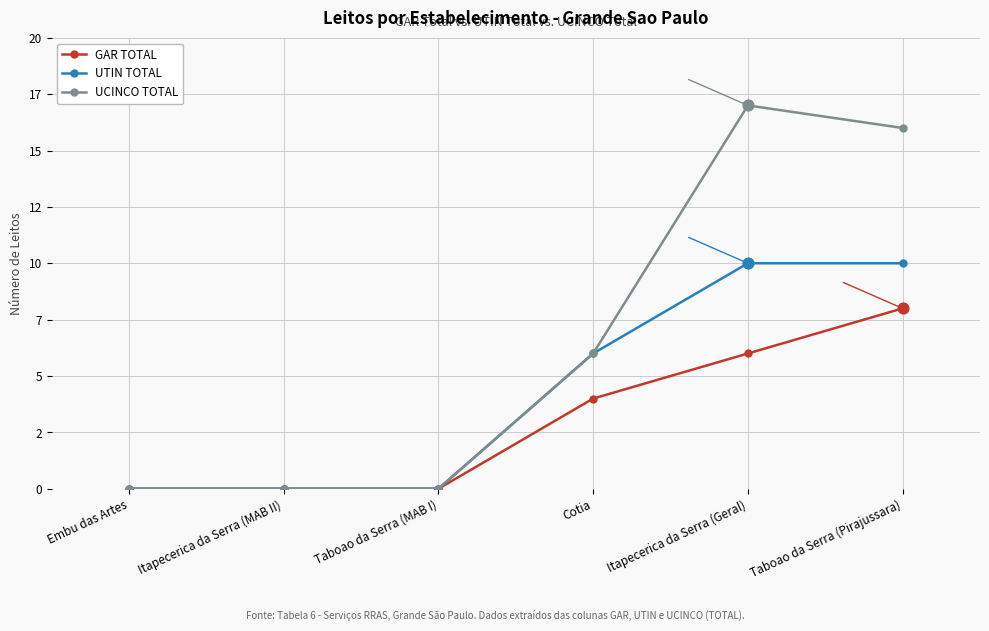

What are all the series names shown in the legend?

GAR TOTAL, UTIN TOTAL, UCINCO TOTAL